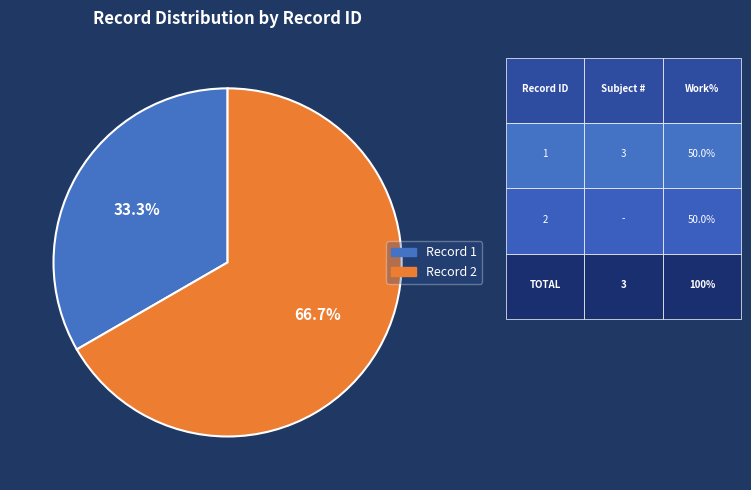

Approximately how many times larger is the value at Record 1 compared to Record 2?

0.5